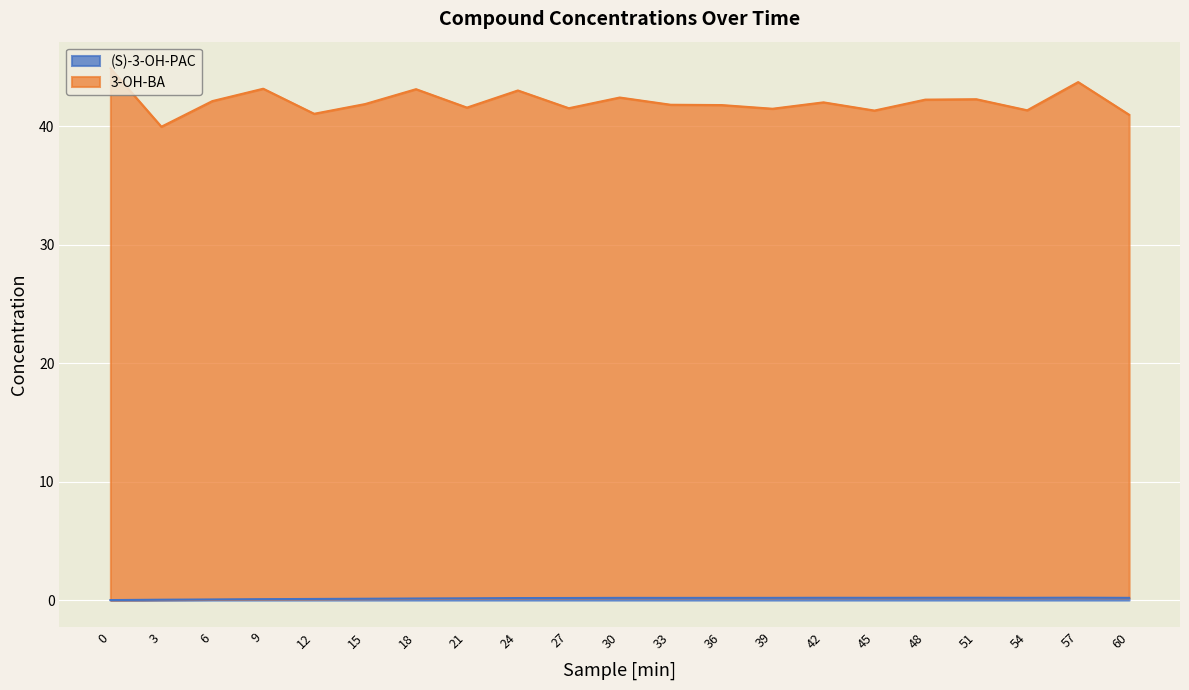

Reading right to left, list all the values displayed in this chart.

(S)-3-OH-PAC: 0.2	0.2	0.2	0.2	0.2	0.2	0.2	0.2	0.2	0.2	0.2	0.2	0.2	0.1	0.1	0.1	0.1	0.1	0.1	0.0	0.0
3-OH-BA: 41.0	43.7	41.4	42.3	42.3	41.3	42.0	41.5	41.8	41.8	42.4	41.5	43.0	41.6	43.1	41.9	41.1	43.2	42.1	40.0	44.9